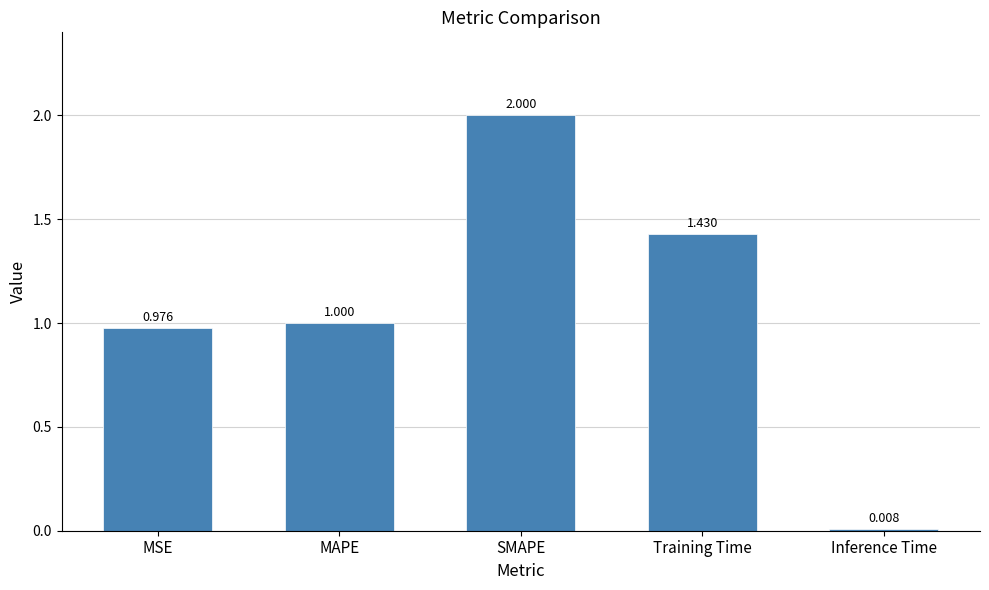

Rank the categories by value from highest to lowest.

SMAPE, Training Time, MAPE, MSE, Inference Time